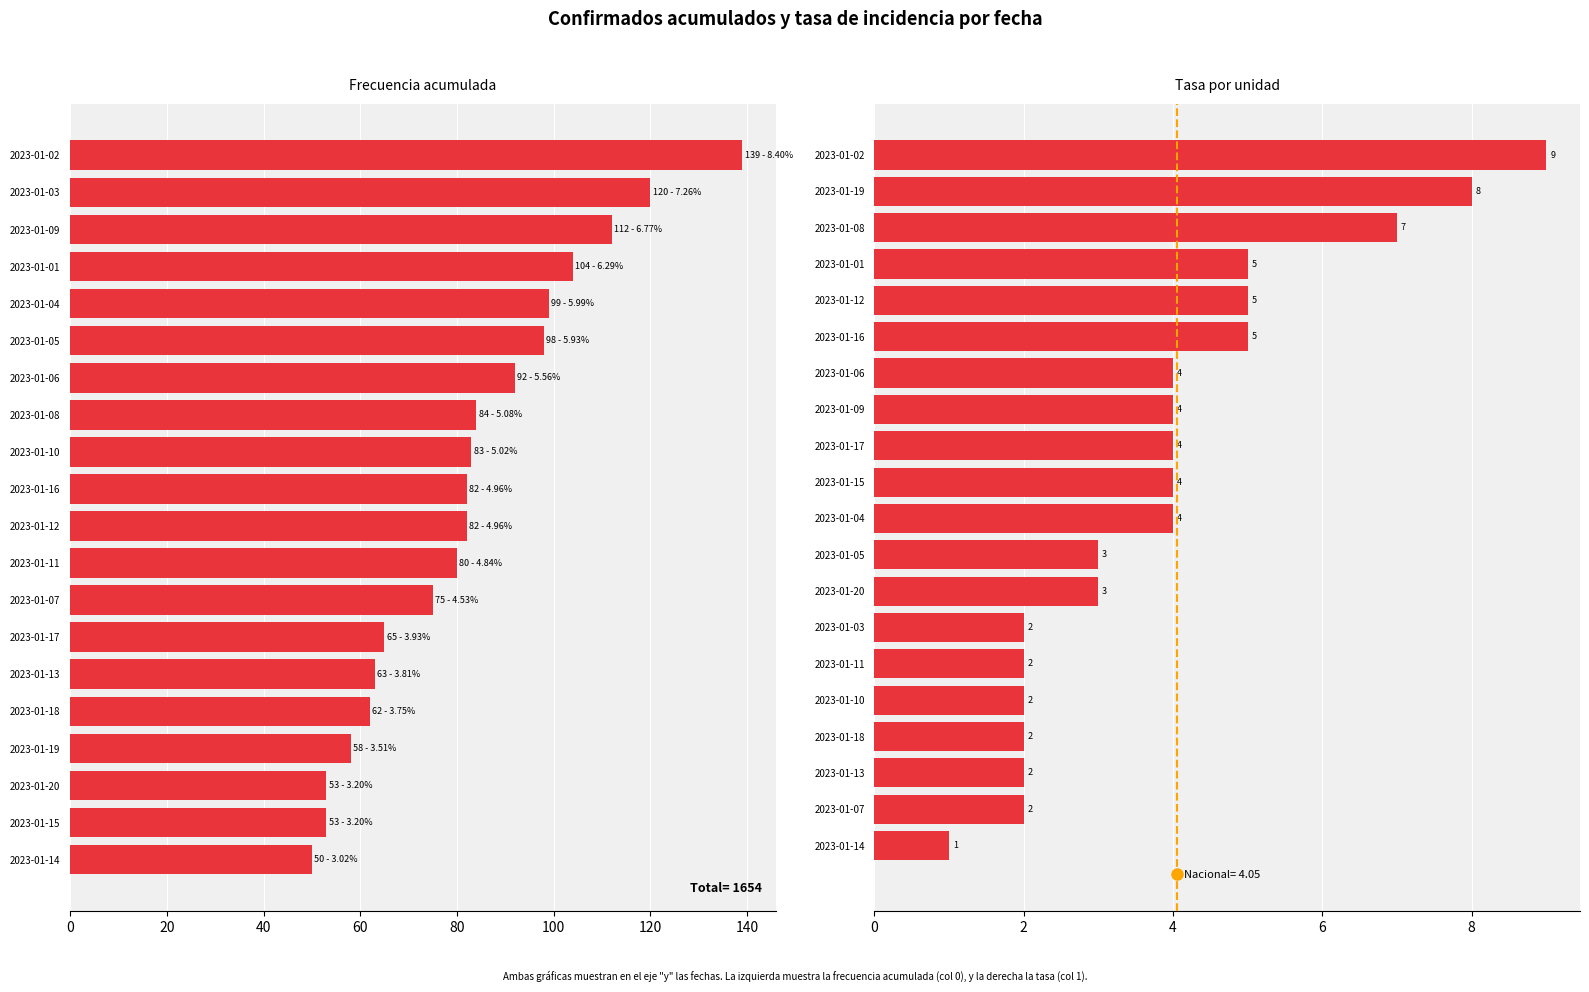

What is the difference between the highest and lowest values at 2023-01-06?

88